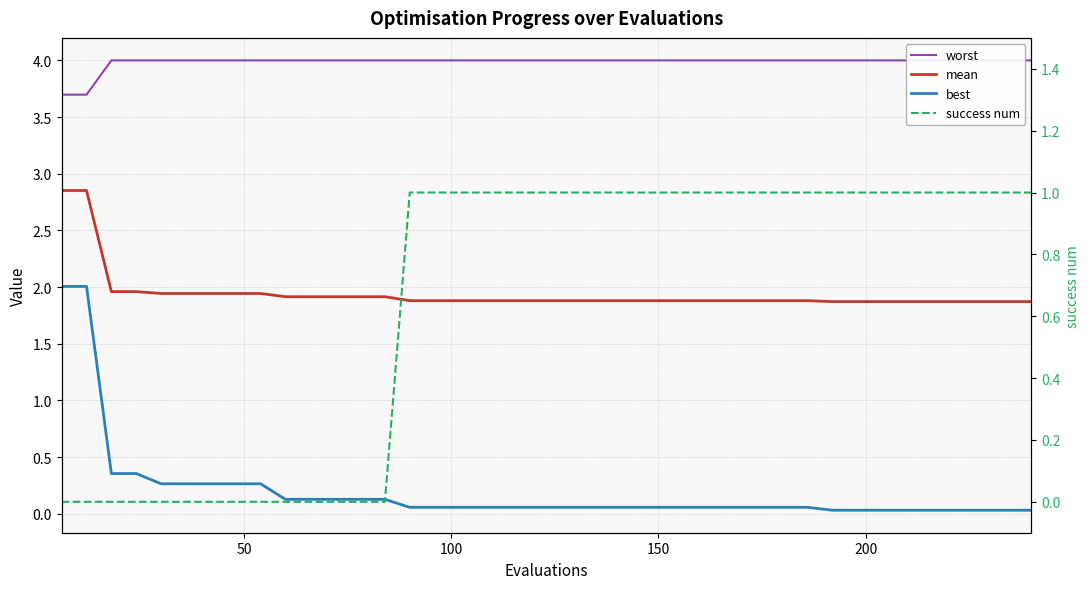

What is the difference between the maximum and second lowest values in the success num series?

1.0